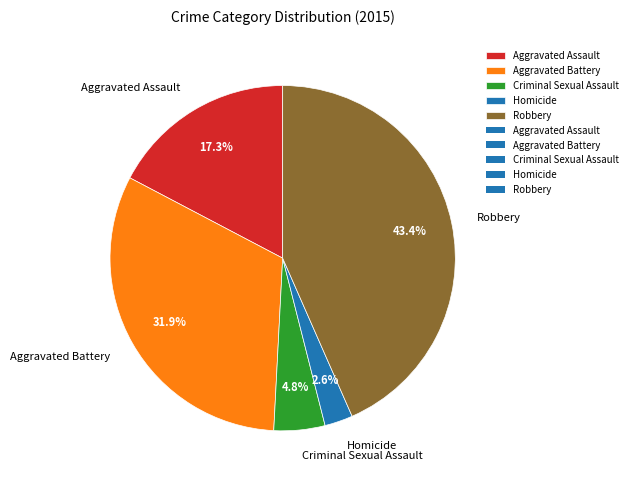

To the nearest percent, what percentage of the pie is Criminal Sexual Assault?

5%